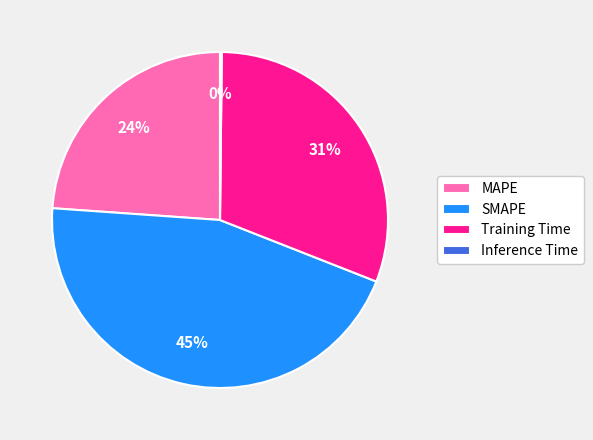

Which has a higher value, SMAPE or Training Time?

SMAPE